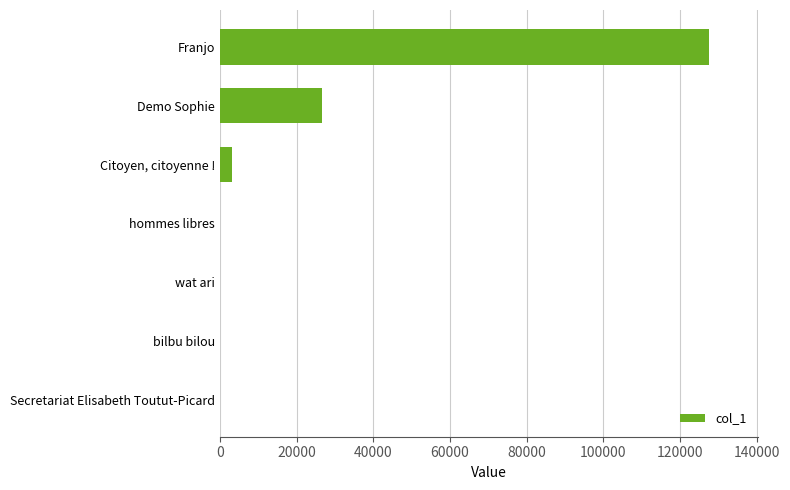

The chart shows a value of 3036 at Citoyen, citoyenne !. True or false?

True